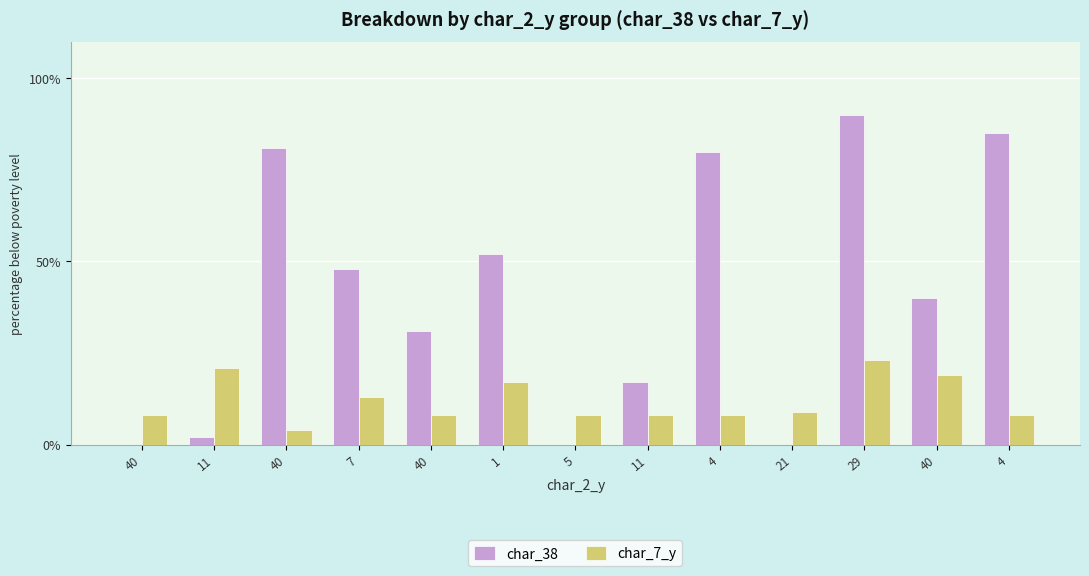

Are the bars horizontal?

No